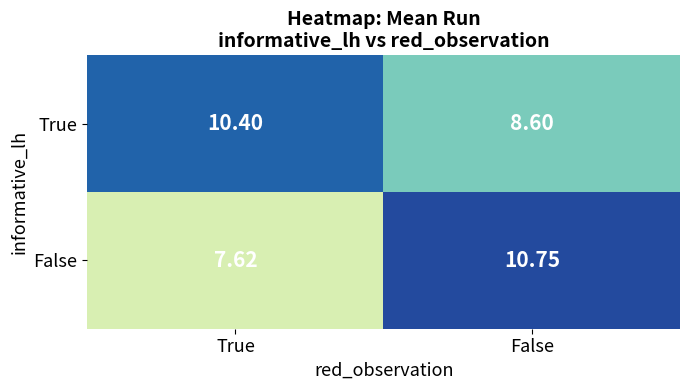

How many values in the False series are below 10?

1